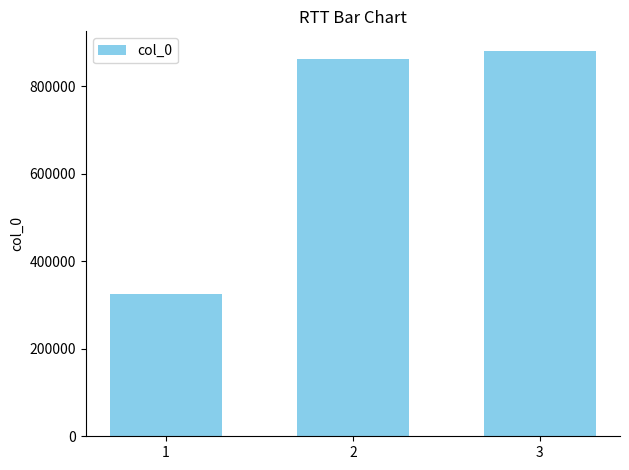

At which category does the chart reach its peak across all series?

3